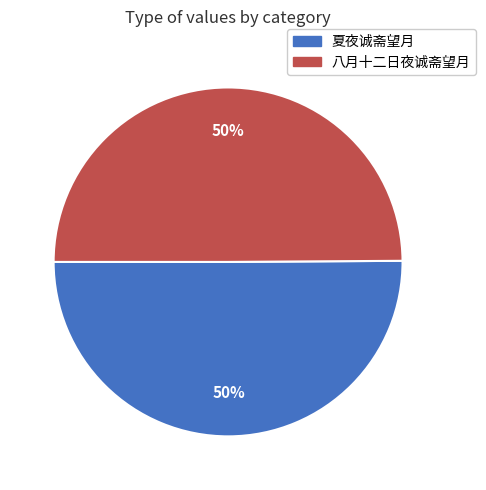

To the nearest percent, what is the average slice percentage?

50%